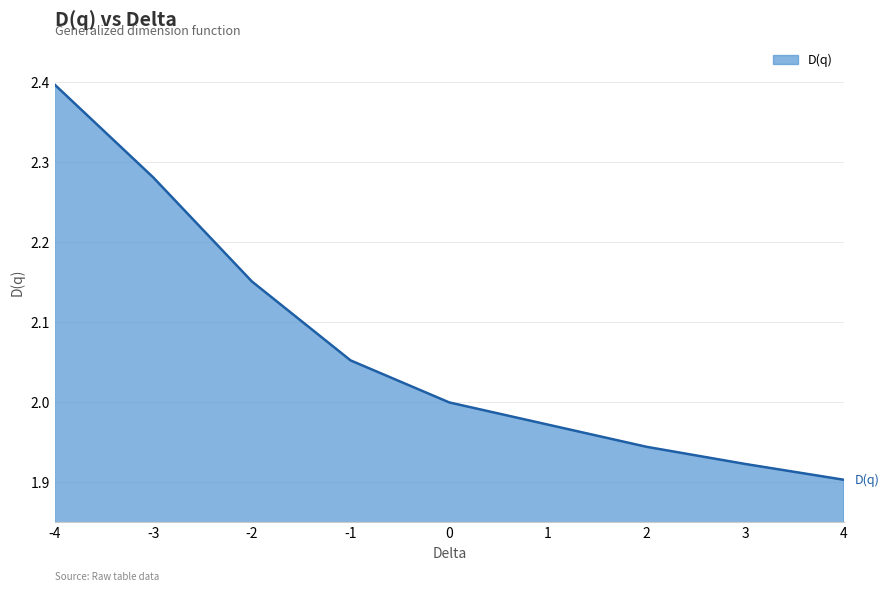

Rank the categories by value from highest to lowest.

-4, -3, -2, -1, 0, 1, 2, 3, 4